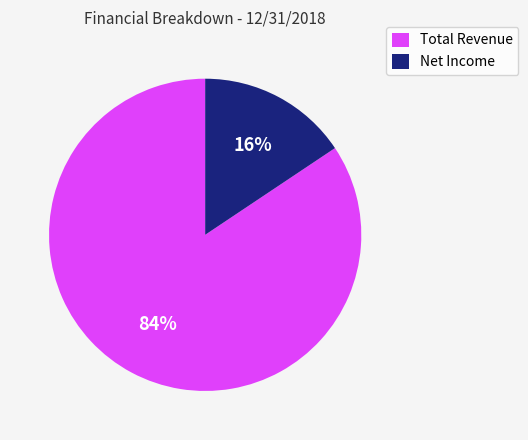

Is Net Income the majority of the pie?

No